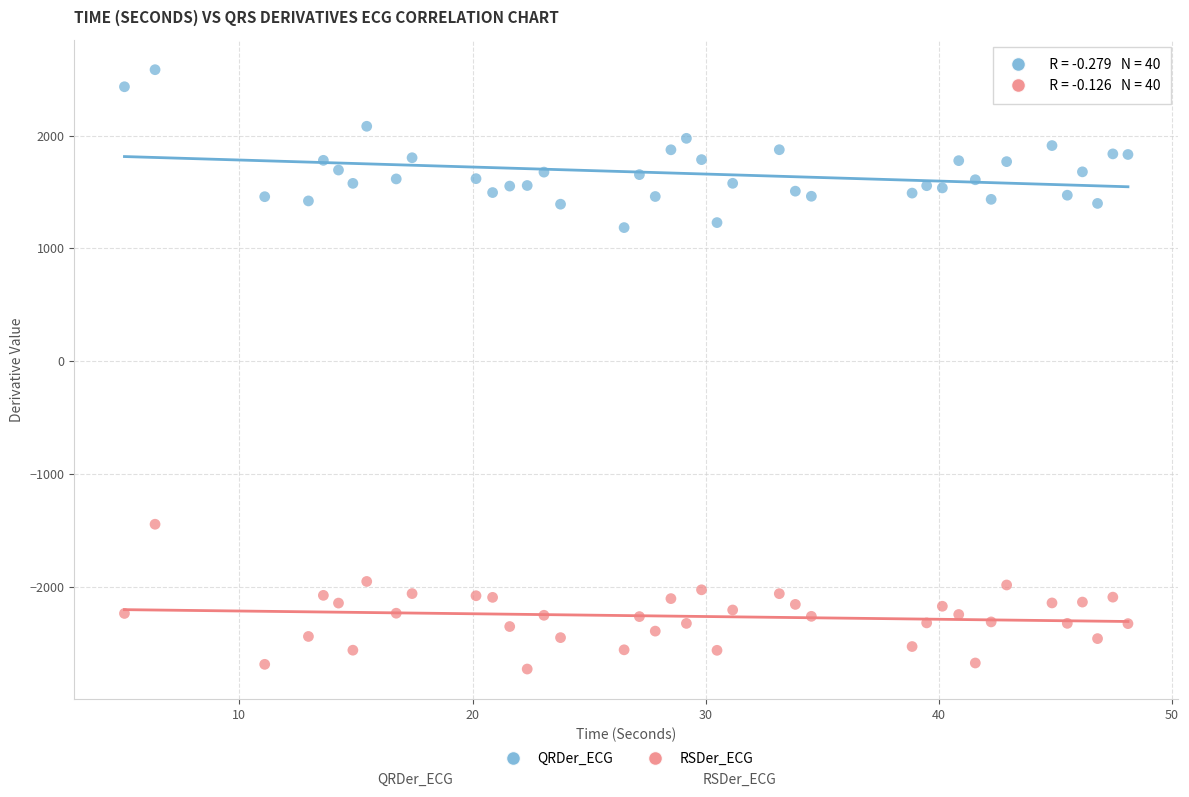

What are all the series names shown in the legend?

QRDer_ECG, RSDer_ECG